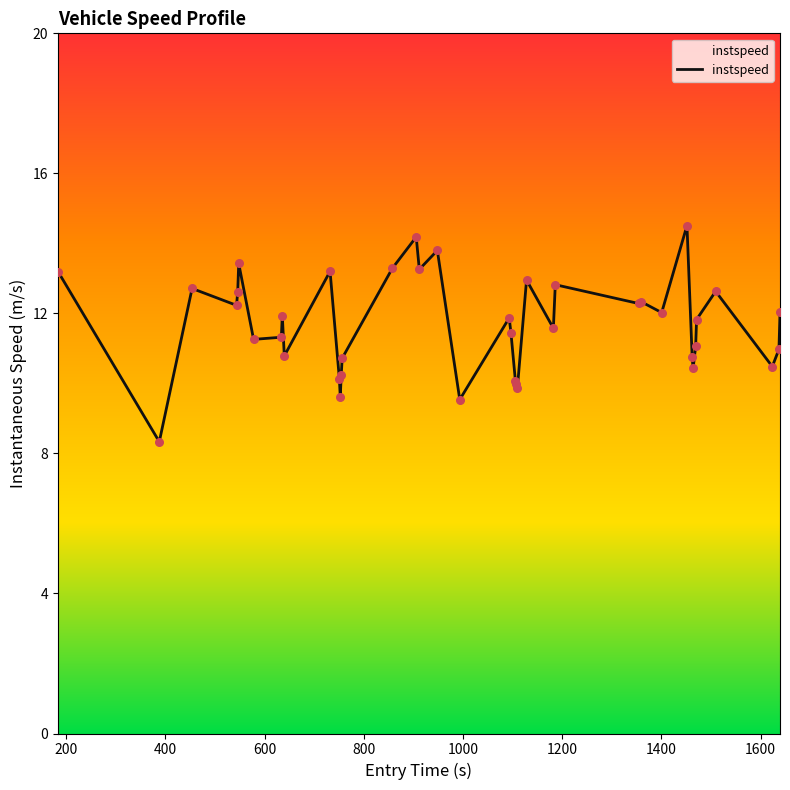

What is the smallest value displayed?

8.3